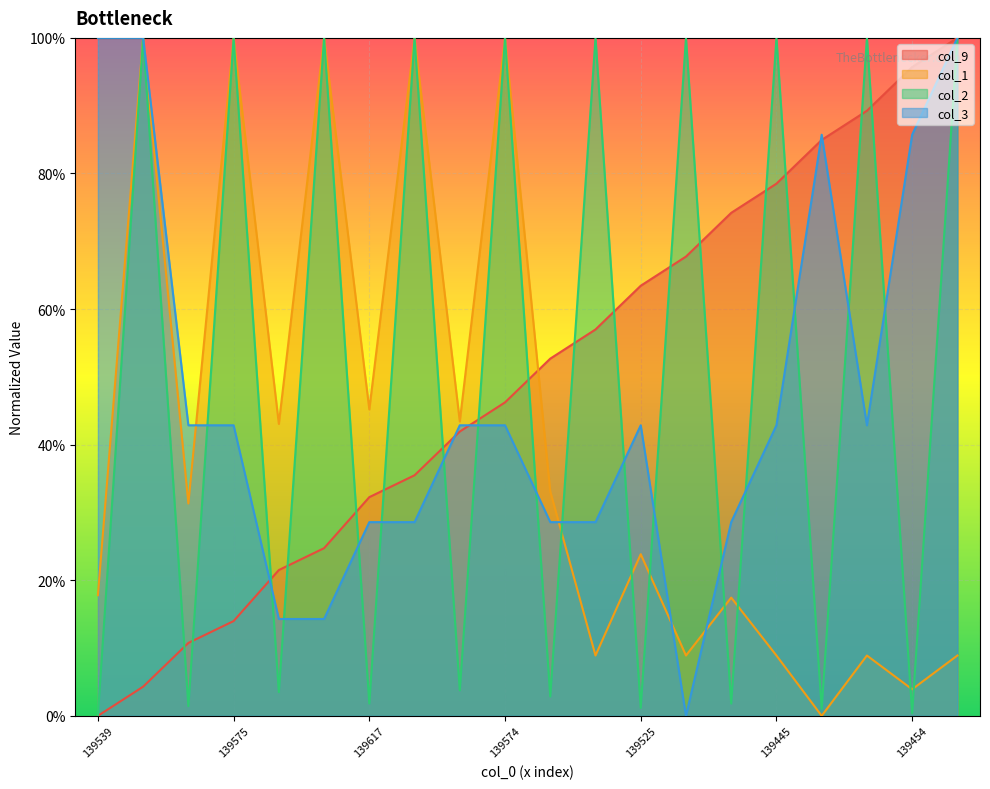

True or false: col_1 and col_3 intersect in this chart.

True